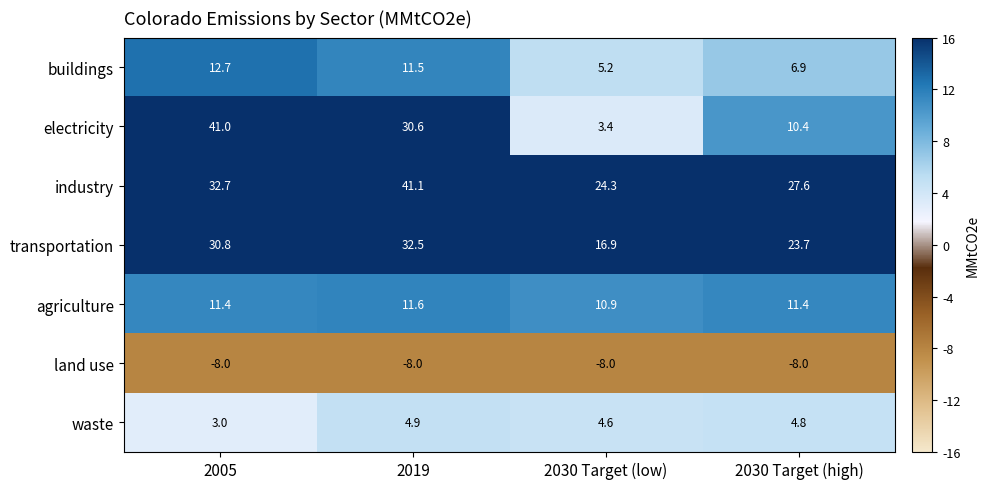

What is the greatest value displayed?

41.1